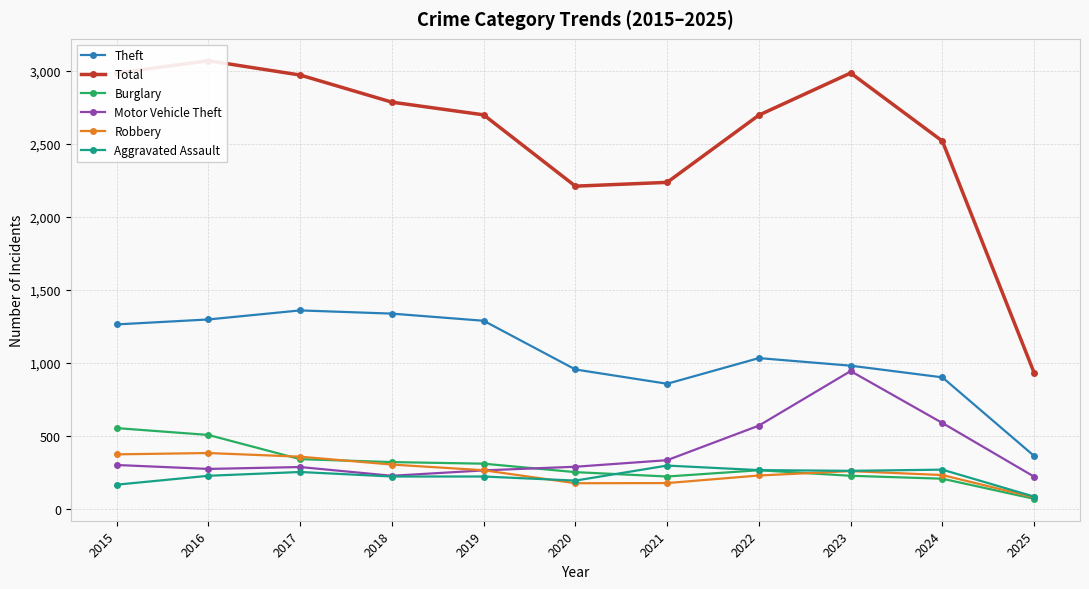

Which series has the largest total across all categories?

Total